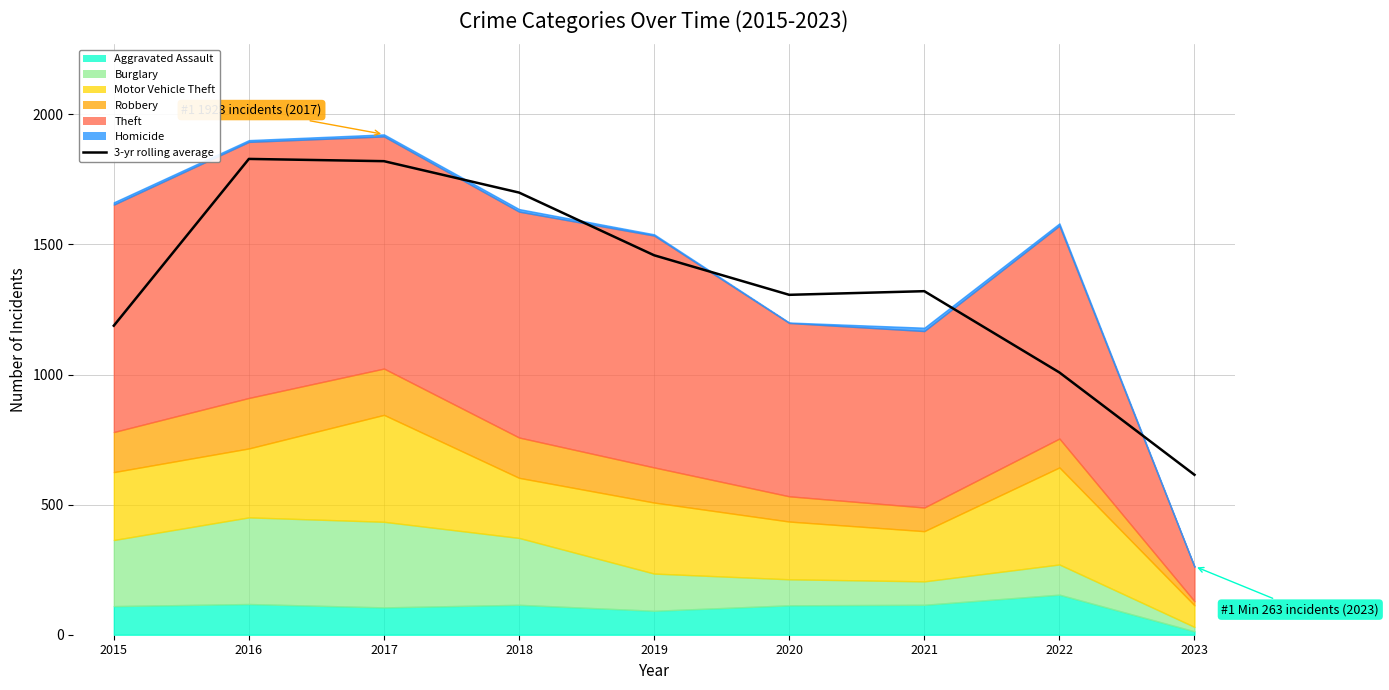

What is the change in value from 2015 to 2022?

-179.7